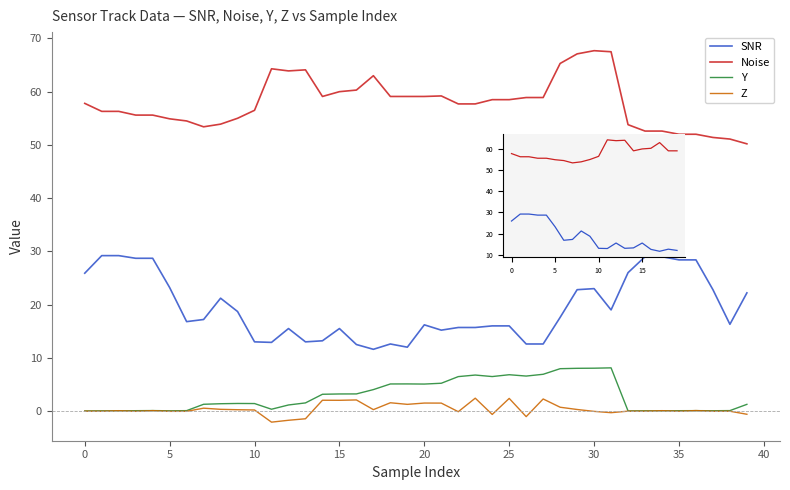

Which series has the largest total across all categories?

Noise